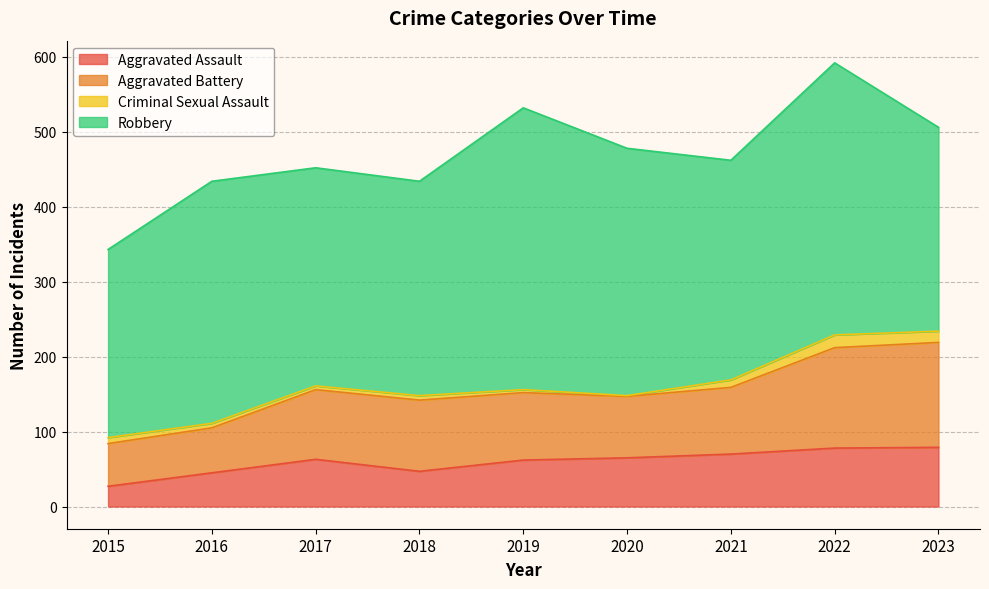

Is it true that Aggravated Assault equals 23 at 2023?

False